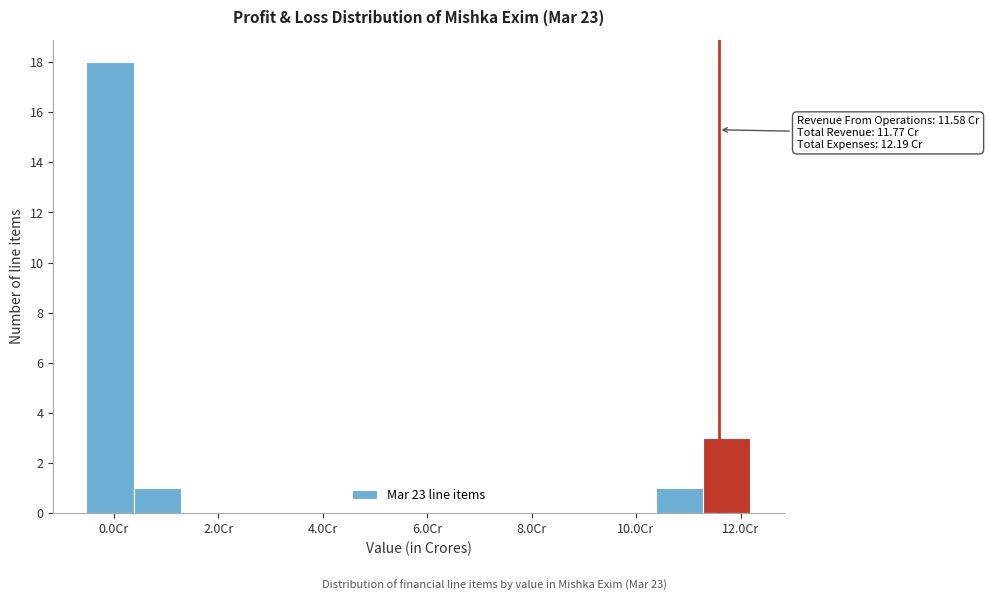

Which range on the x-axis has the tallest bar?

-0.6 to 0.4